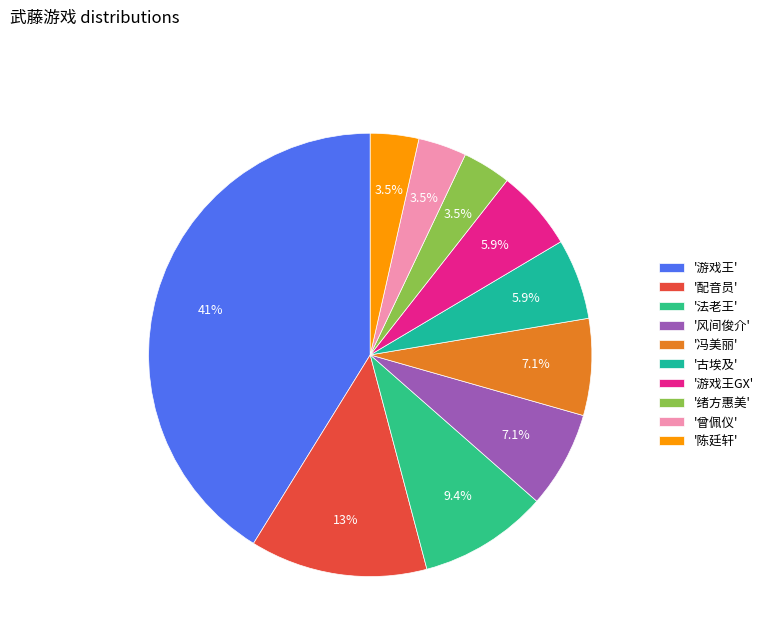

What is the largest slice in the pie chart?

'游戏王'